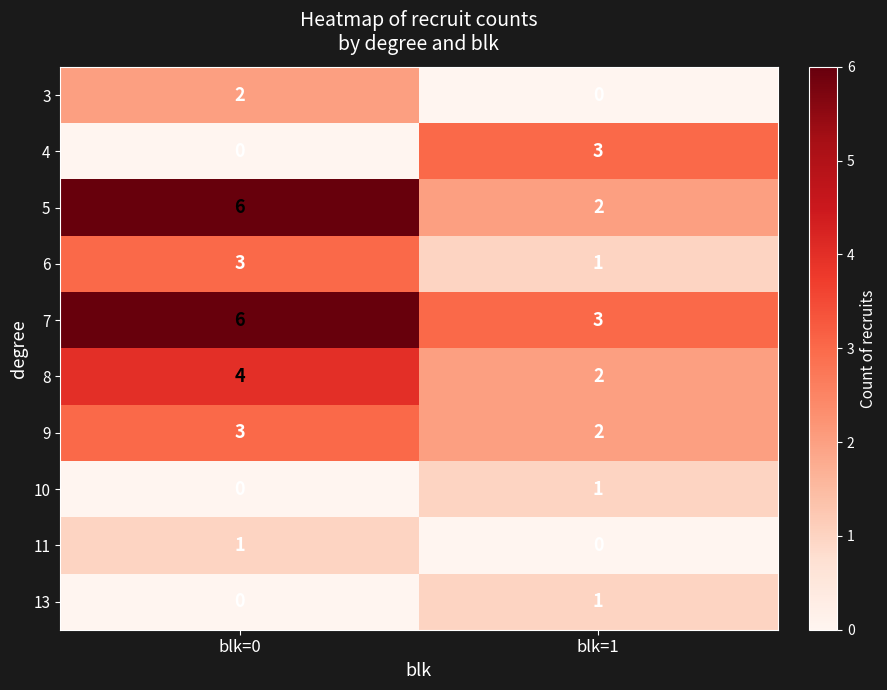

Which series changed the most between blk=0 and blk=1?

5